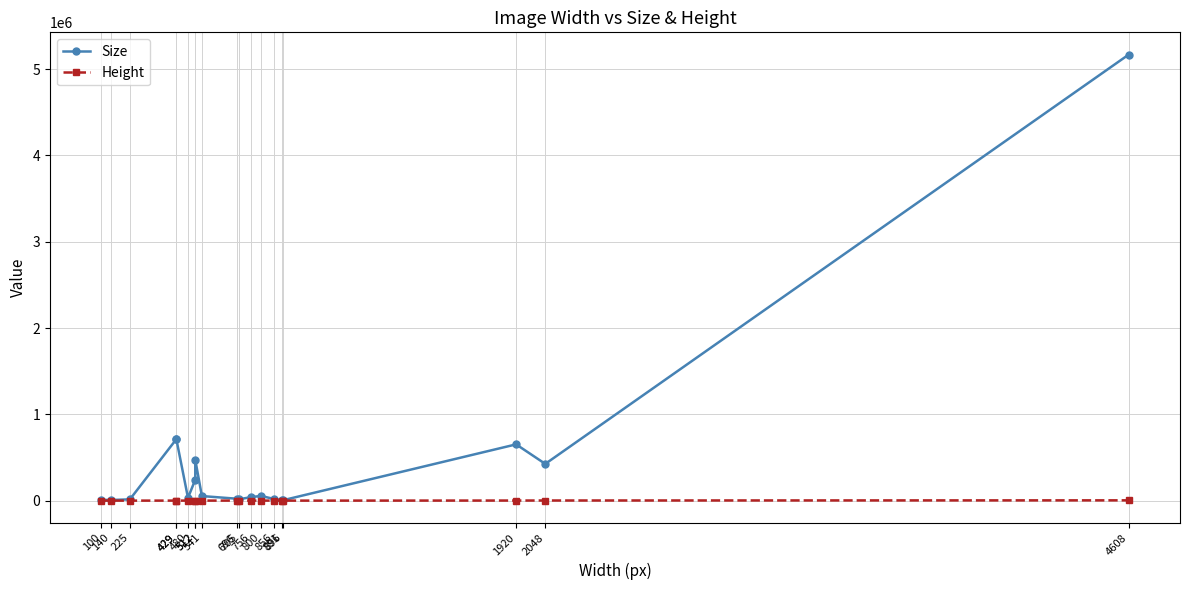

Count the number of categories in the chart.

19